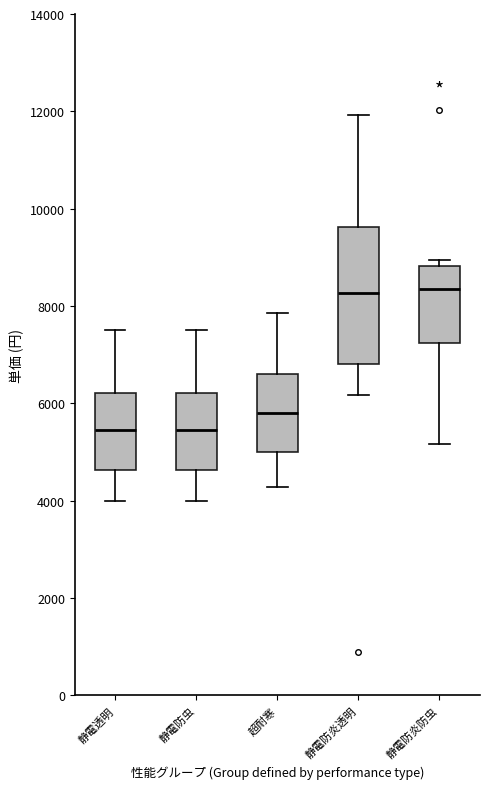

Reading left to right, transcribe this box plot: for each box, give where its median line is, the range the box spans, and where its two whiskers end, as read against the y-axis. The values are not printed on the chart, so give them approximately, as read against the axis.

静電透明: median 5400, box 4600 to 6200, whiskers 4000 to 7600
静電防虫: median 5400, box 4600 to 6200, whiskers 4000 to 7600
超耐寒: median 5800, box 5000 to 6600, whiskers 4200 to 7800
静電防炎透明: median 8200, box 6800 to 9600, whiskers 6200 to 12000
静電防炎防虫: median 8400, box 7200 to 8800, whiskers 5200 to 9000